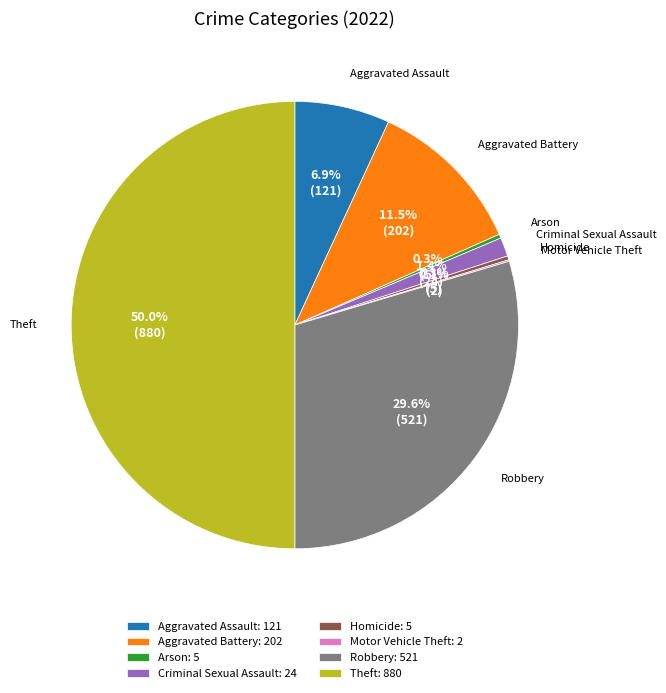

Which has a higher value, Theft: 880 or Arson: 5?

Theft: 880